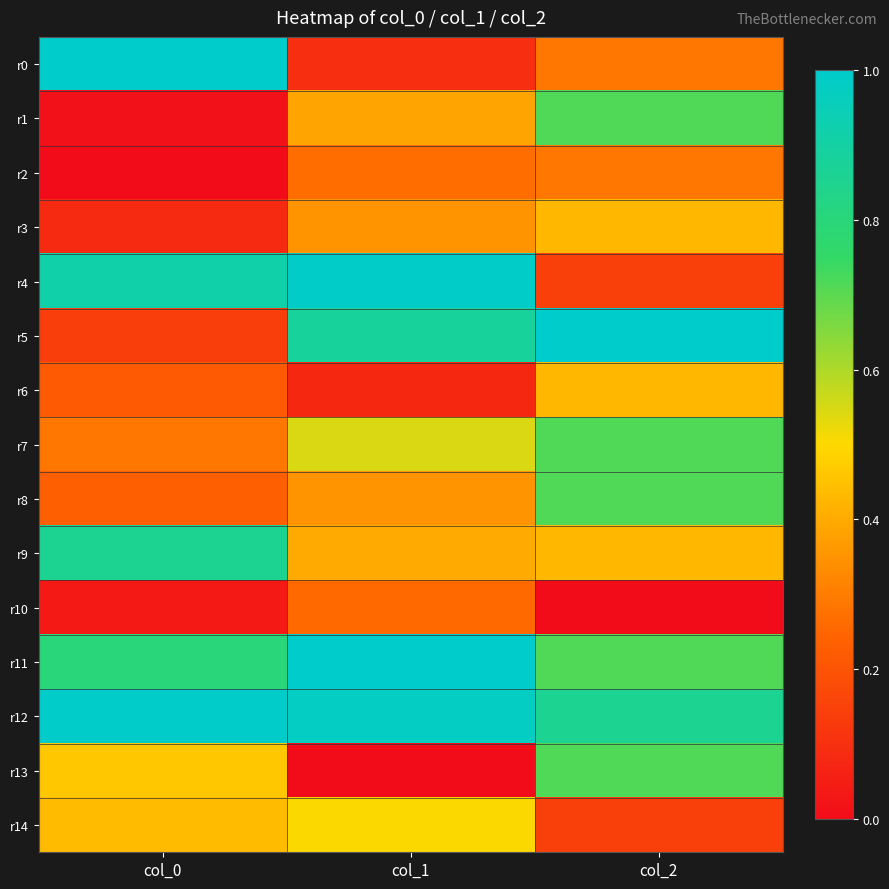

Which series changed the most between col_0 and col_1?

r0